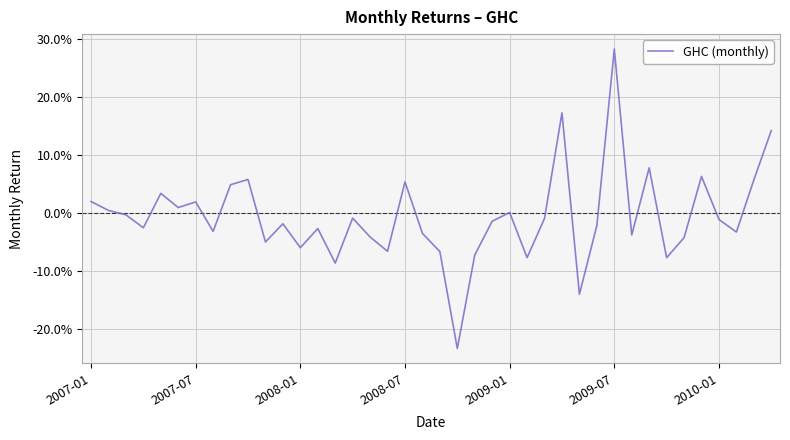

Does the chart have visible grid lines?

Yes